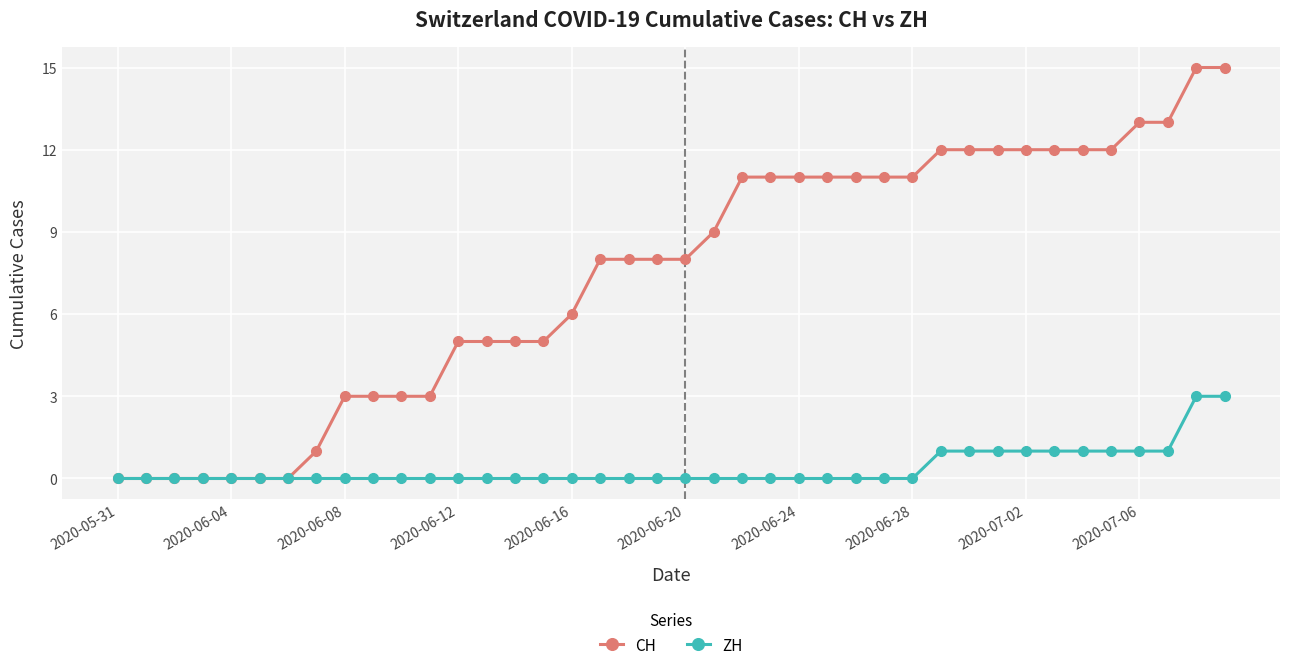

Which series has the largest total across all categories?

CH